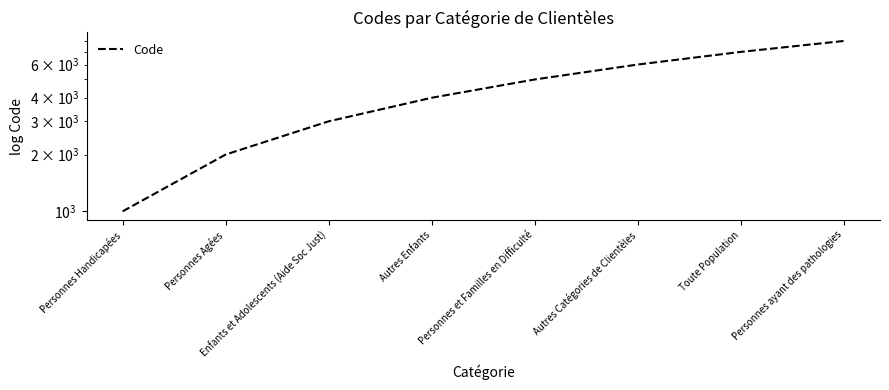

True or false: the data has more than 0 interior local peaks.

False